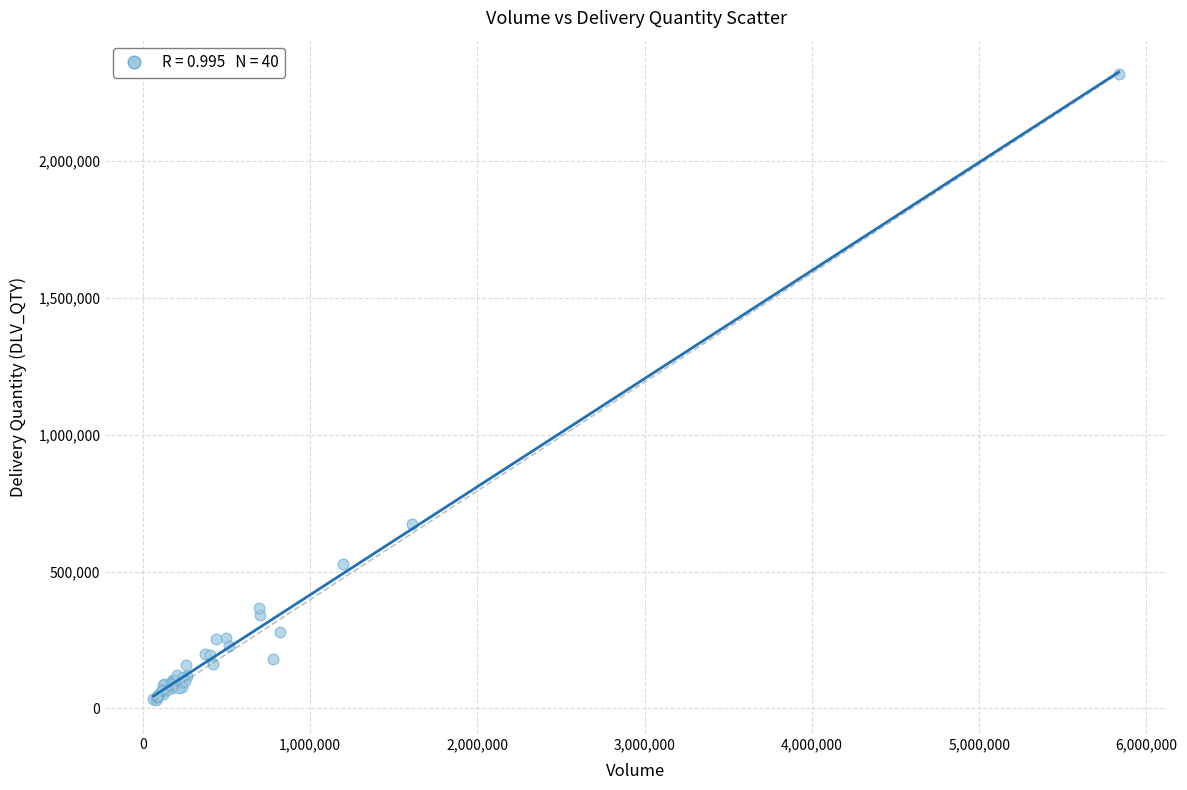

What Y value in the scatter plot is closest to 1175177?

673968